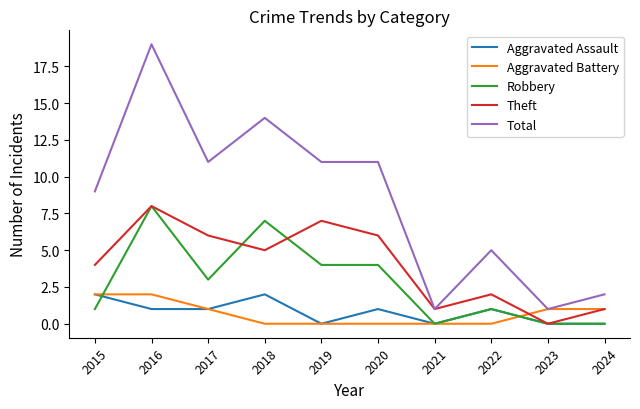

At which category is the sum across all series the highest?

2016